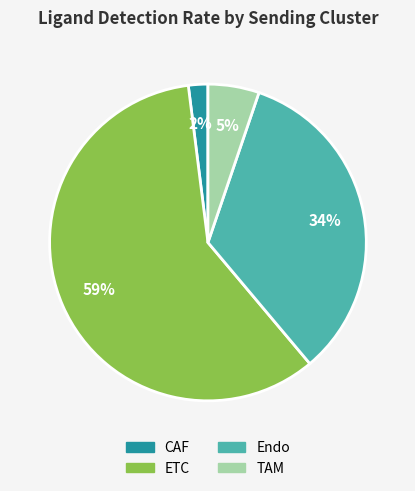

Is there a majority slice in this chart?

Yes